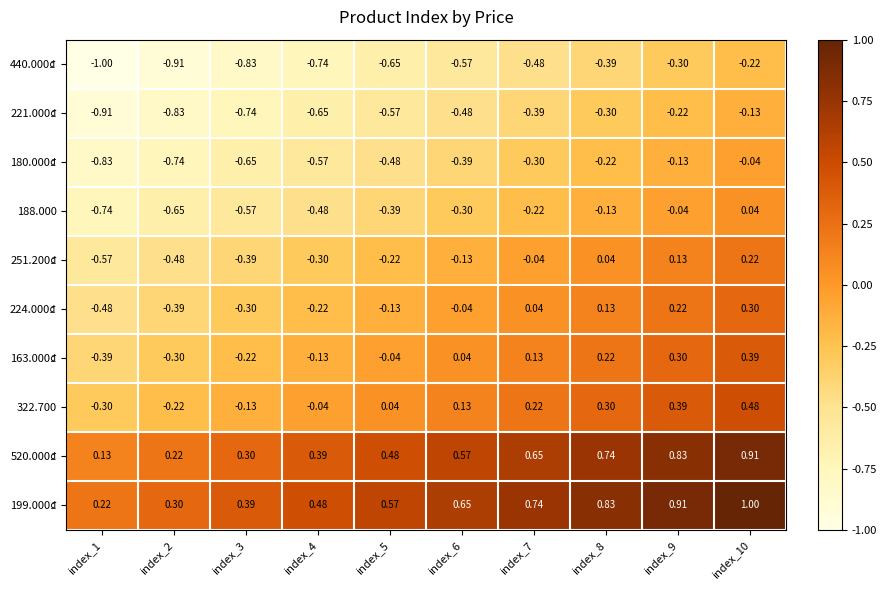

Is the value of 163.000₫ at index_4 greater than the value of 224.000₫ at index_8?

No